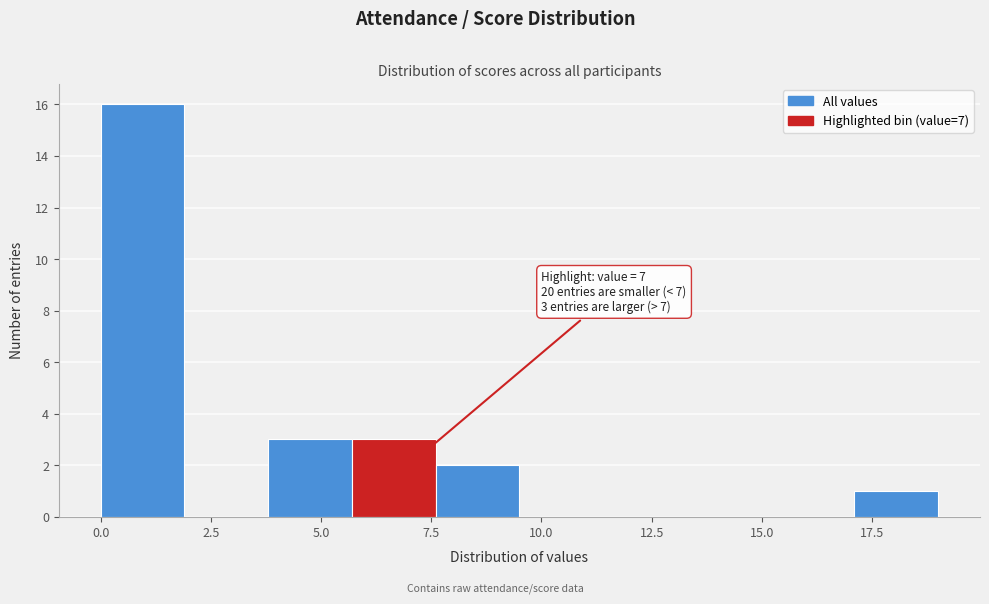

Around what value on the x-axis is the tallest bar? Give the approximate position of its centre, as read against the axis.

1.0